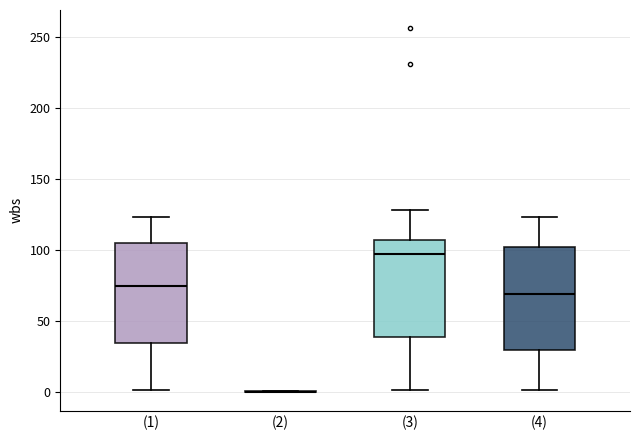

Reading left to right, read every box against the y-axis: the position of its median line, the range the box covers, and the ends of its whiskers. The values are not printed on the chart, so give them approximately, as read against the axis.

(1): median 75, box 35 to 105, whiskers 0 to 125
(2): box collapsed to a line at 0, whiskers 0 to 0
(3): median 95, box 40 to 105, whiskers 0 to 130
(4): median 70, box 30 to 100, whiskers 0 to 125